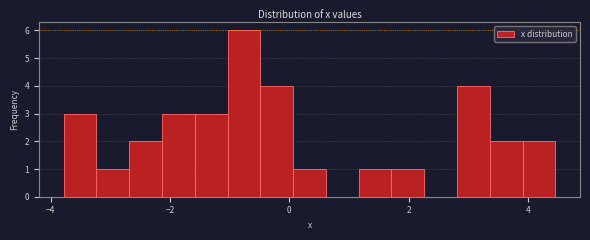

Around what value on the x-axis is the tallest bar? Give the approximate position of its centre, as read against the axis.

-0.8